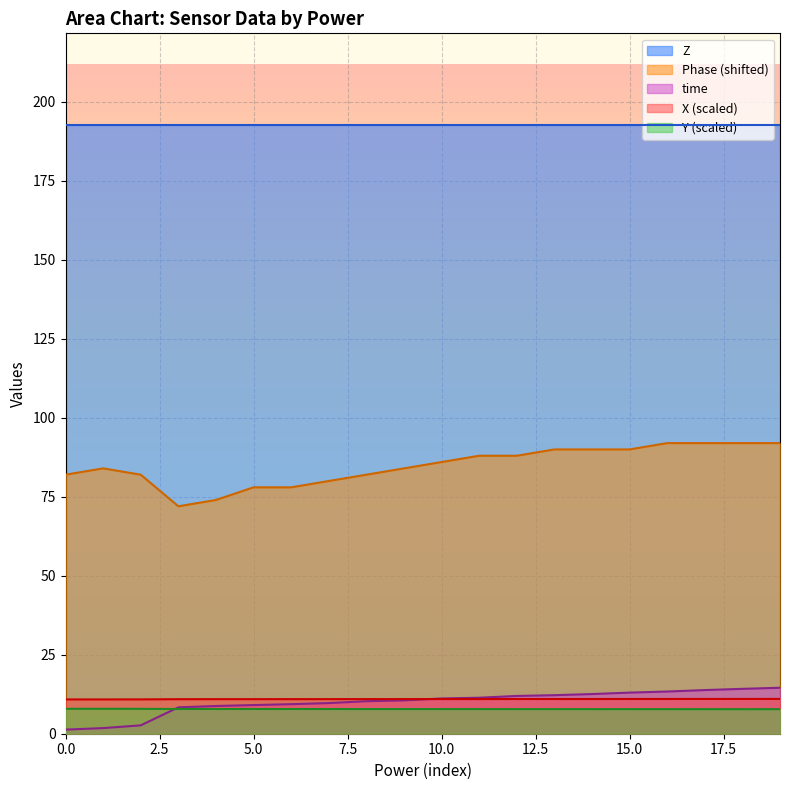

What is the highest value of the time series?

14.6